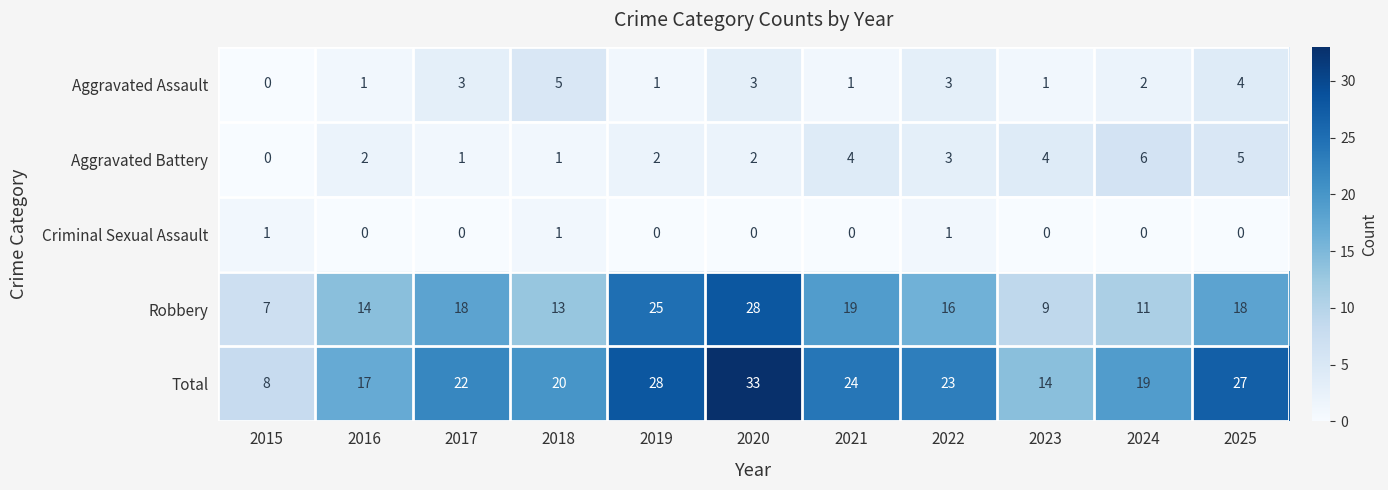

What is the sum of the Total values at 2017 and 2025?

49